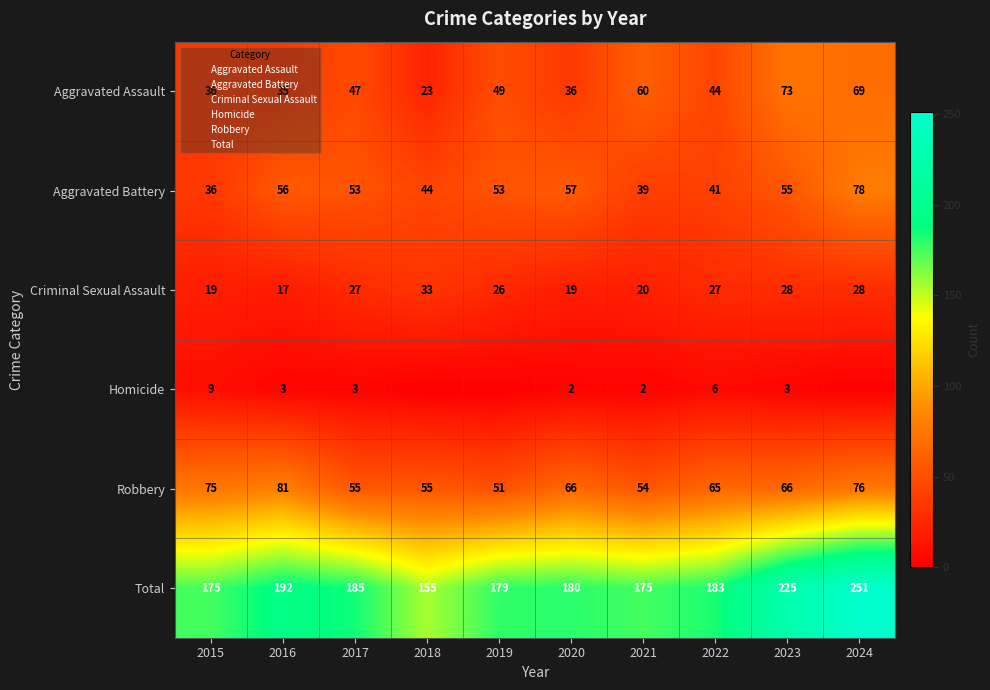

How many series are shown in this chart?

6